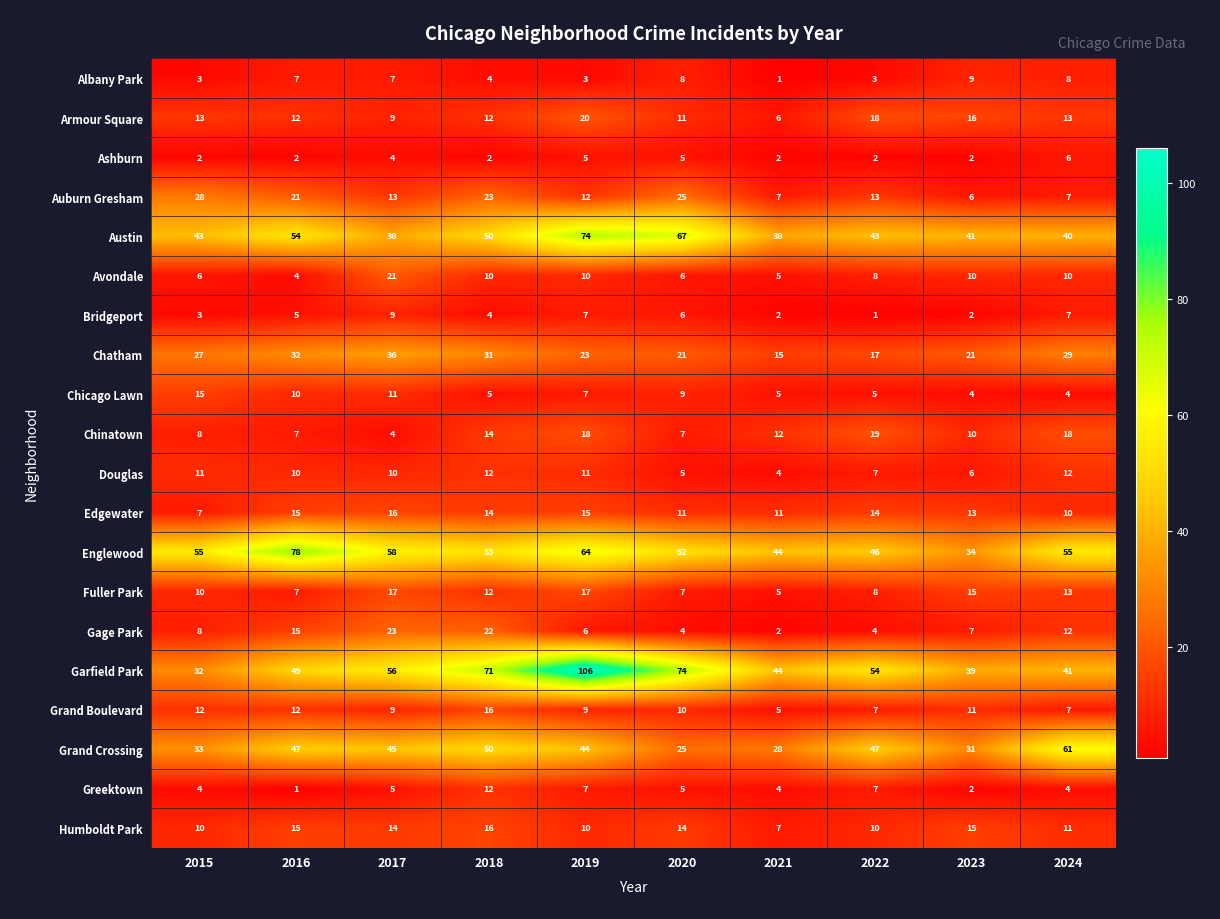

What is the spread (max minus min) of values at 2024?

57